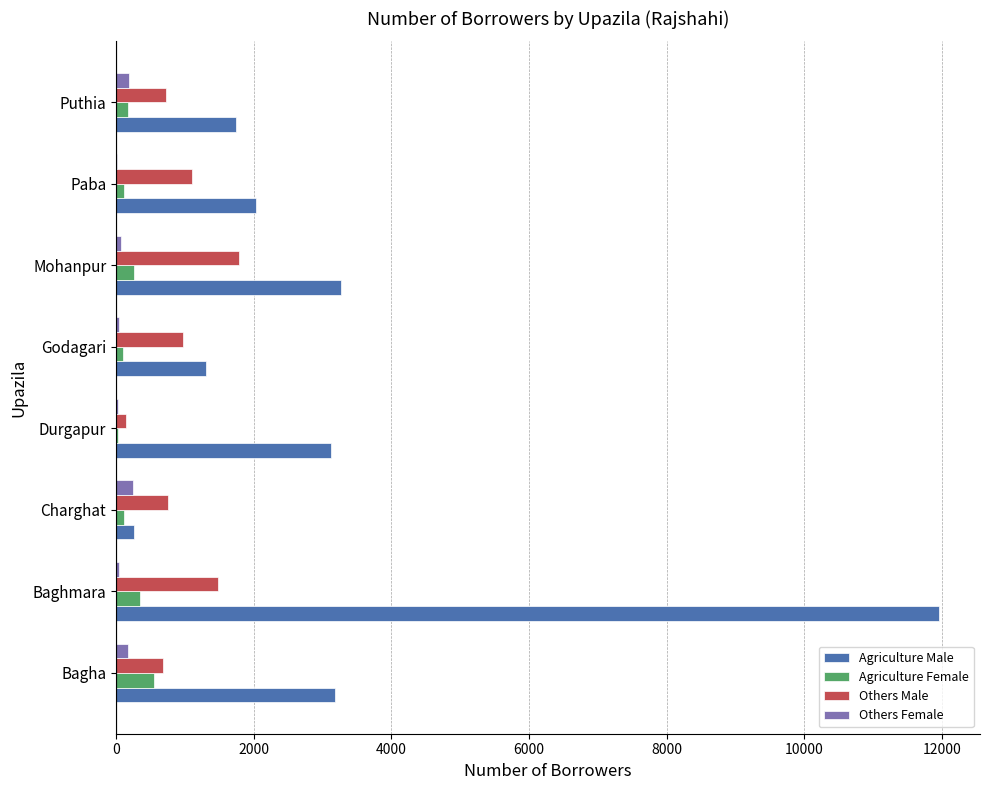

Which series changed the most between Durgapur and Mohanpur?

Others Male